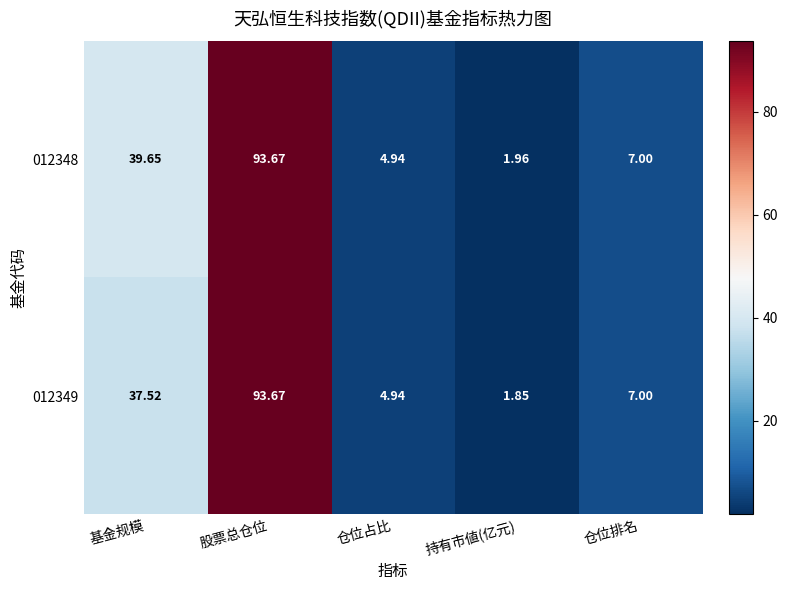

Rank the categories by 012349 value from lowest to highest.

持有市値(亿元), 仓位占比, 仓位排名, 基金规模, 股票总仓位